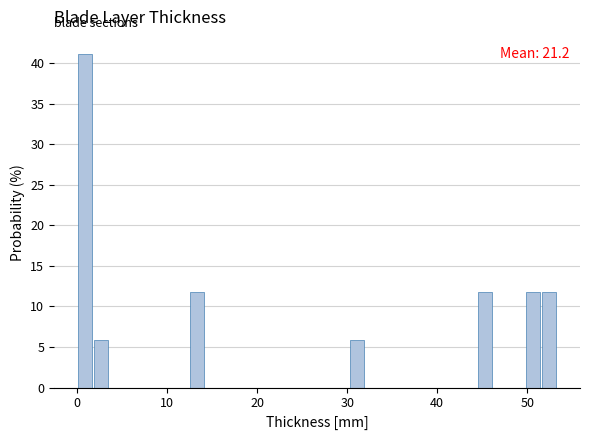

Read against the x-axis, roughly where is the centre of the tallest bar?

1